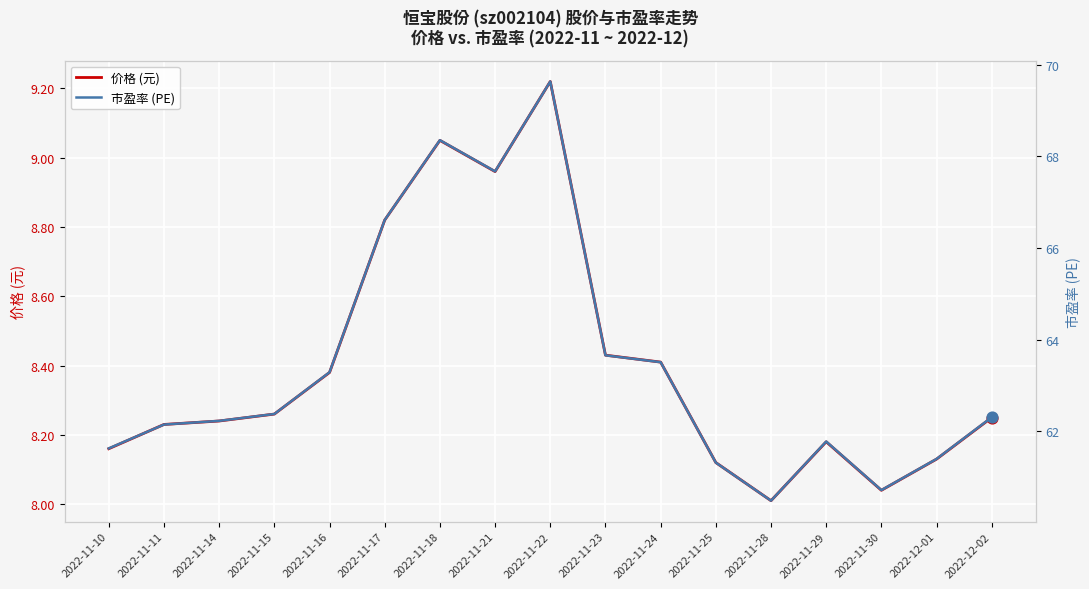

Is the value of 市盈率 (PE) at 2022-11-14 greater than the value of 价格 (元) at 2022-11-17?

Yes